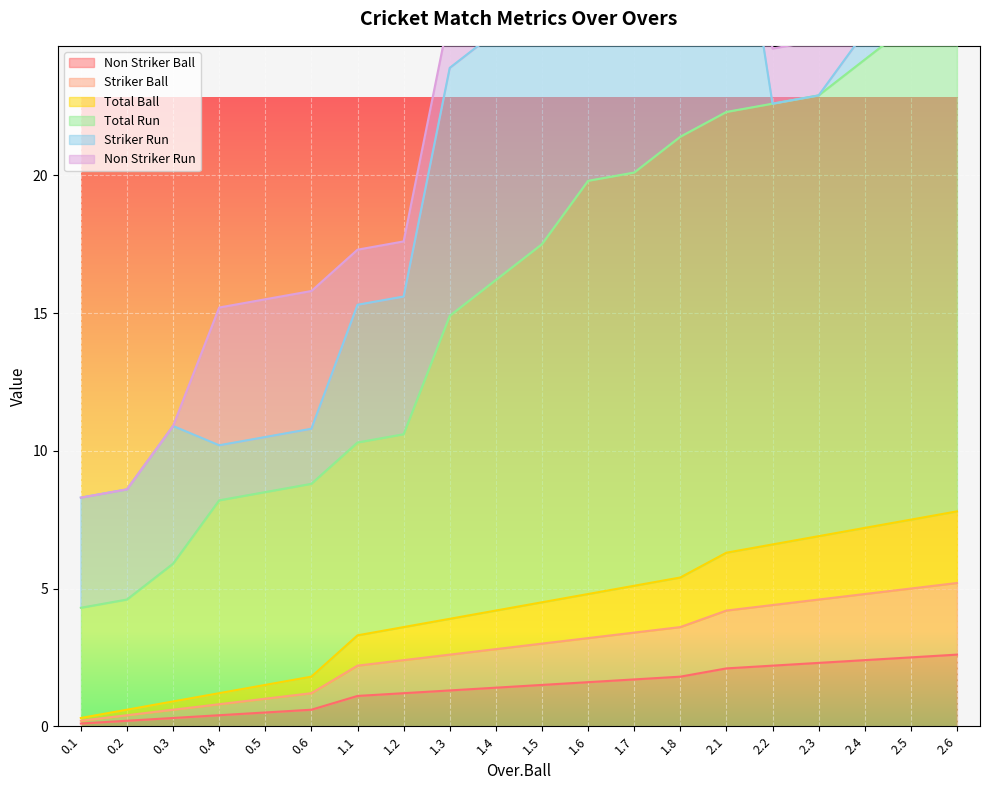

Which series has the widest spread of values?

Total Run